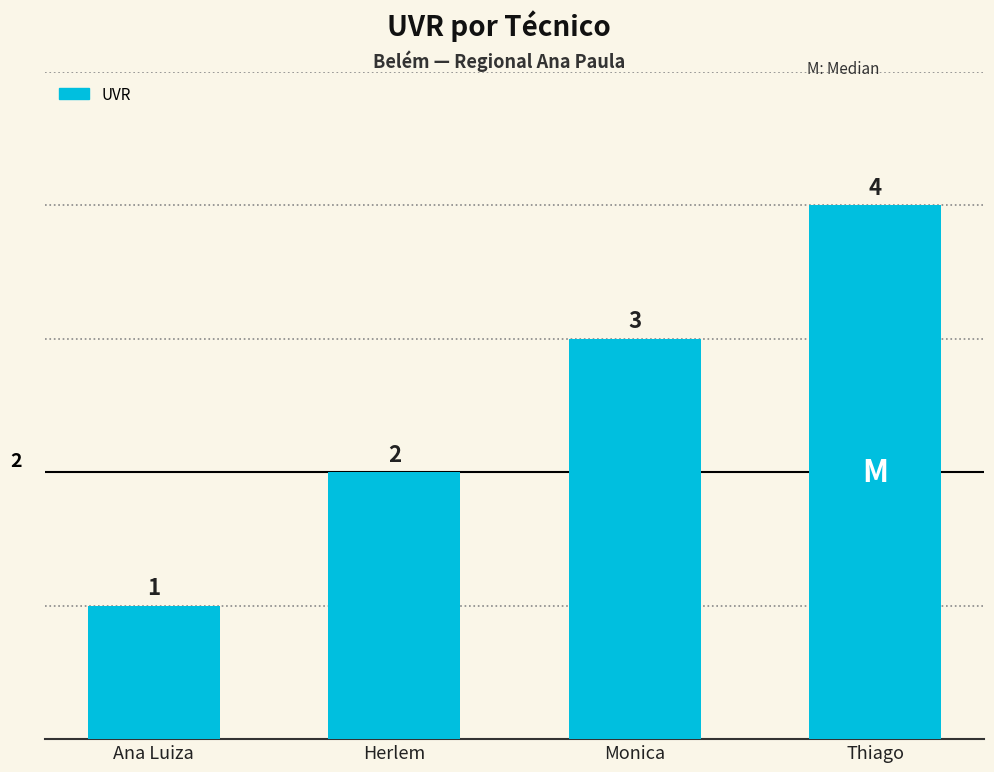

Approximately how many times larger is the value at Herlem compared to Ana Luiza?

2.0